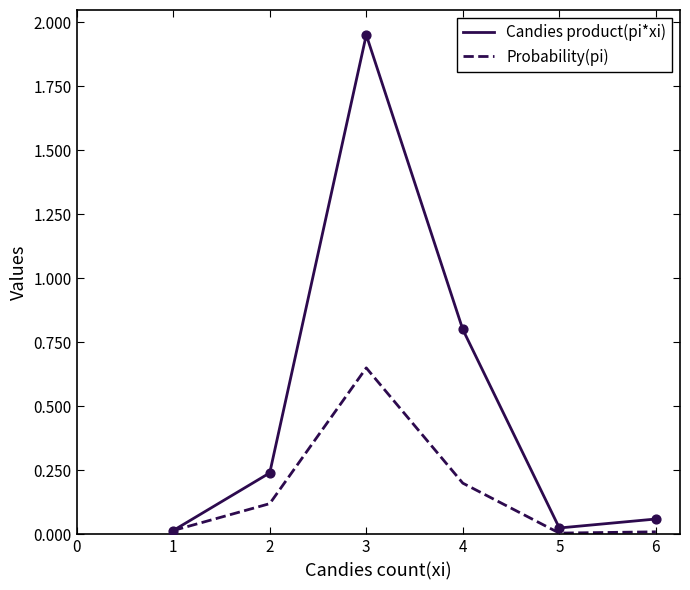

At how many categories does at least one series exceed 0?

6